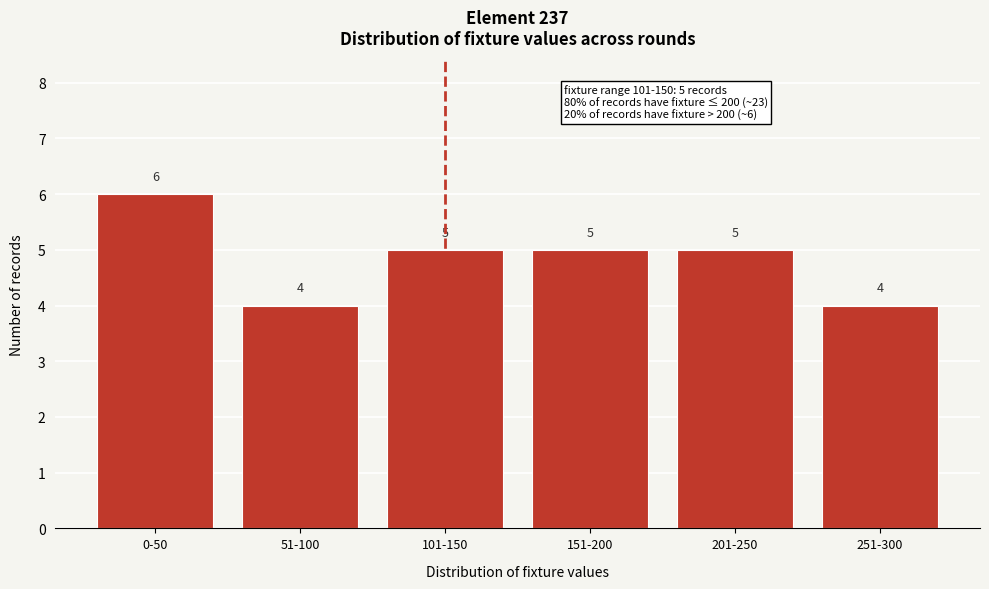

Reading left to right, transcribe all the data shown in this chart.

6	4	5	5	5	4